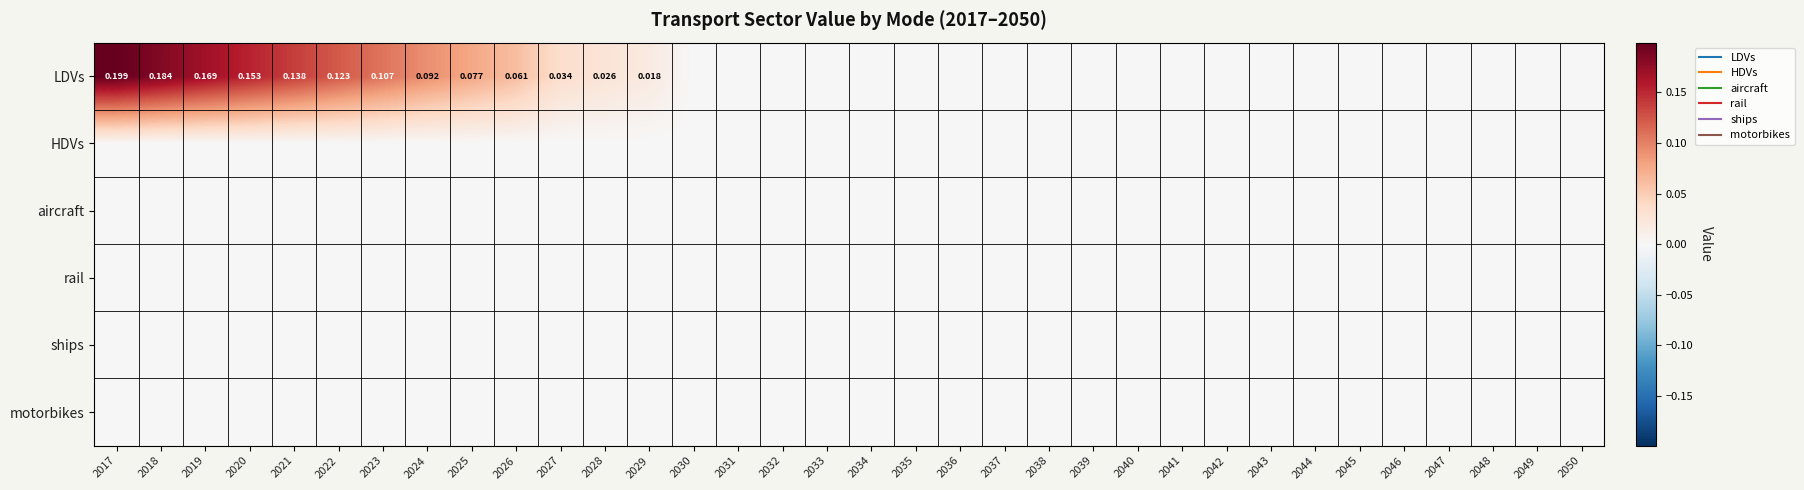

Is the value of HDVs at 2024 greater than the value of aircraft at 2021?

No